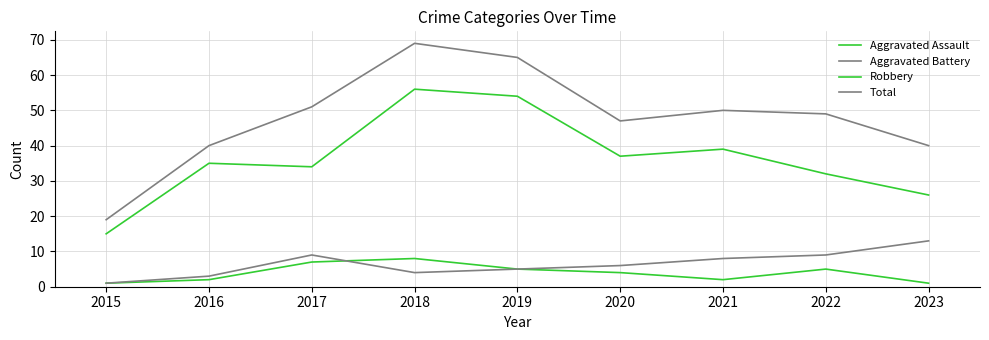

What is the difference between the Aggravated Assault values at 2017 and 2018?

1